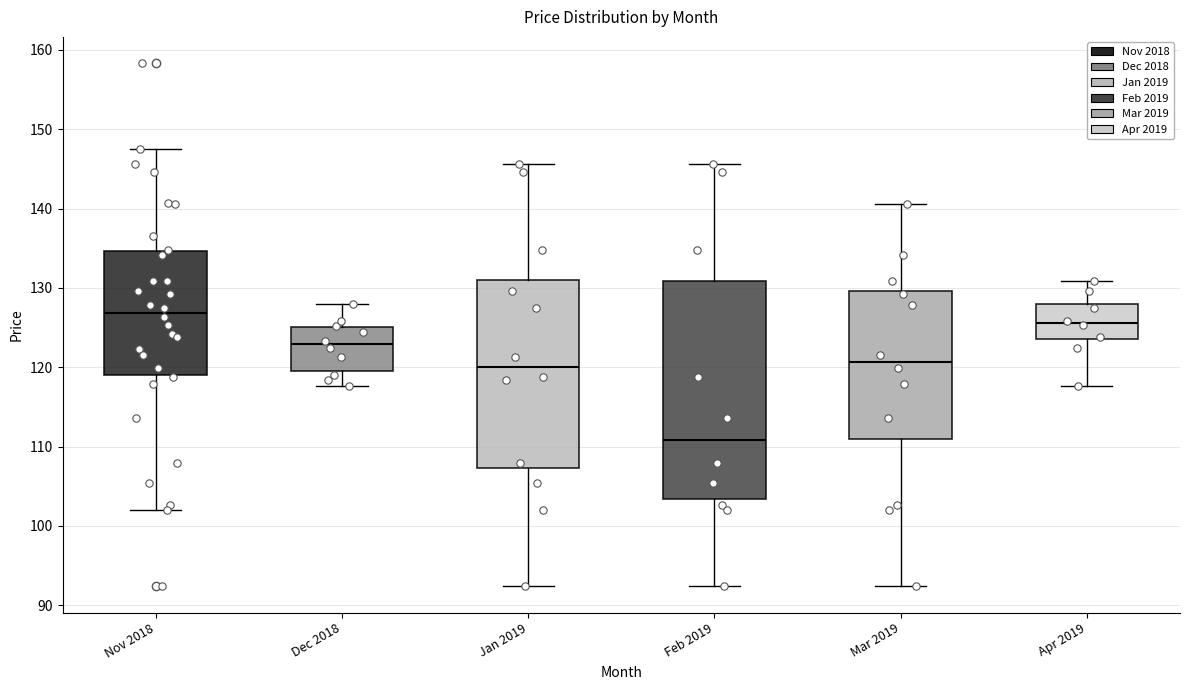

Reading left to right, read every box against the y-axis: the position of its median line, the range the box covers, and the ends of its whiskers. The values are not printed on the chart, so give them approximately, as read against the axis.

Nov 2018: median 127, box 119 to 135, whiskers 102 to 147
Dec 2018: median 123, box 120 to 125, whiskers 118 to 128
Jan 2019: median 120, box 107 to 131, whiskers 92 to 146
Feb 2019: median 111, box 103 to 131, whiskers 92 to 146
Mar 2019: median 121, box 111 to 130, whiskers 92 to 141
Apr 2019: median 126, box 124 to 128, whiskers 118 to 131